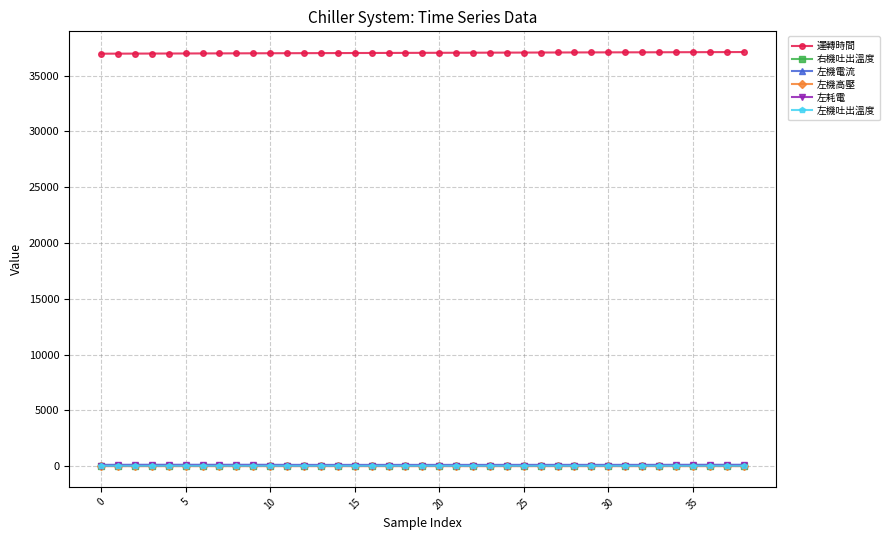

True or false: 右機吐出溫度 and 運轉時間 intersect in this chart.

False